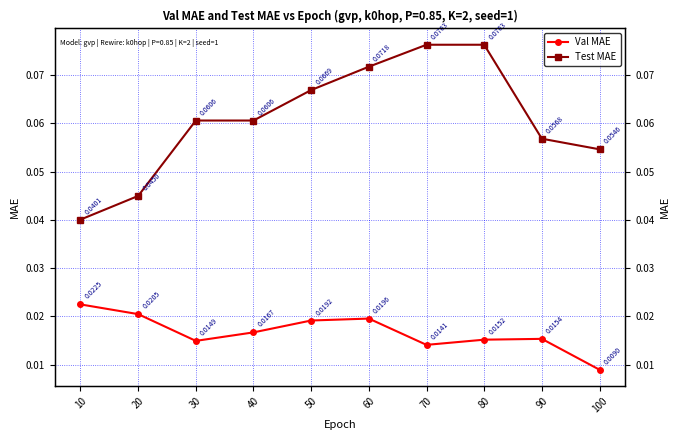

Reading left to right, transcribe all the data shown in this chart.

Val MAE: 0.0	0.0	0.0	0.0	0.0	0.0	0.0	0.0	0.0	0.0
Test MAE: 0.0	0.0	0.1	0.1	0.1	0.1	0.1	0.1	0.1	0.1